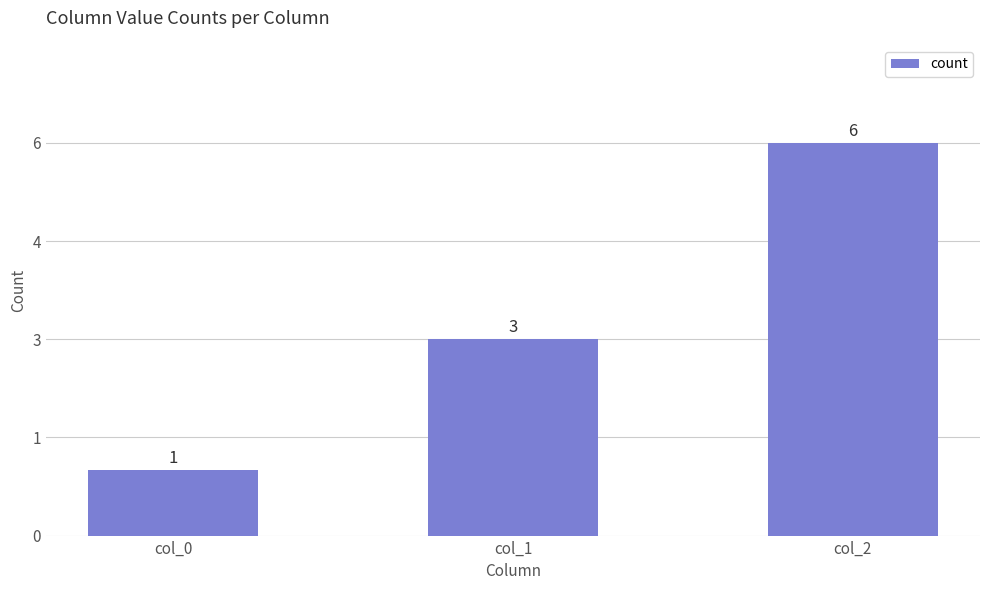

What is the greatest value displayed?

6